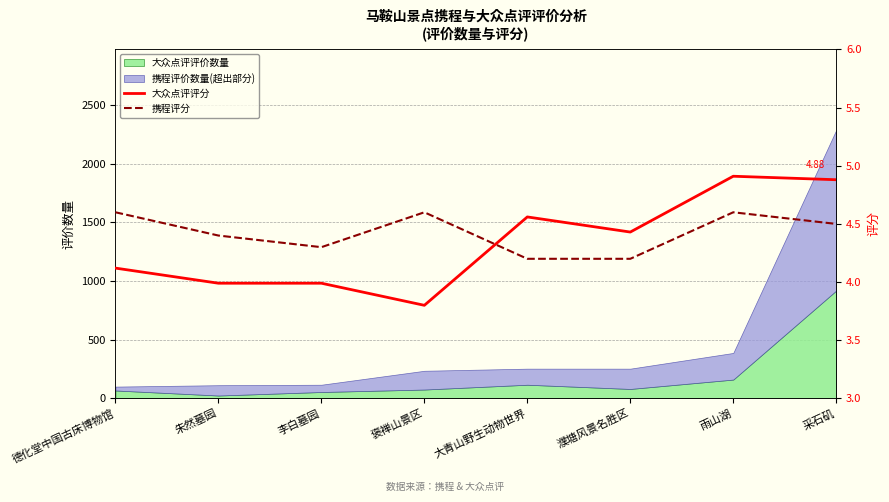

True or false: 大众点评评分 and 携程评分 cross at least once.

True